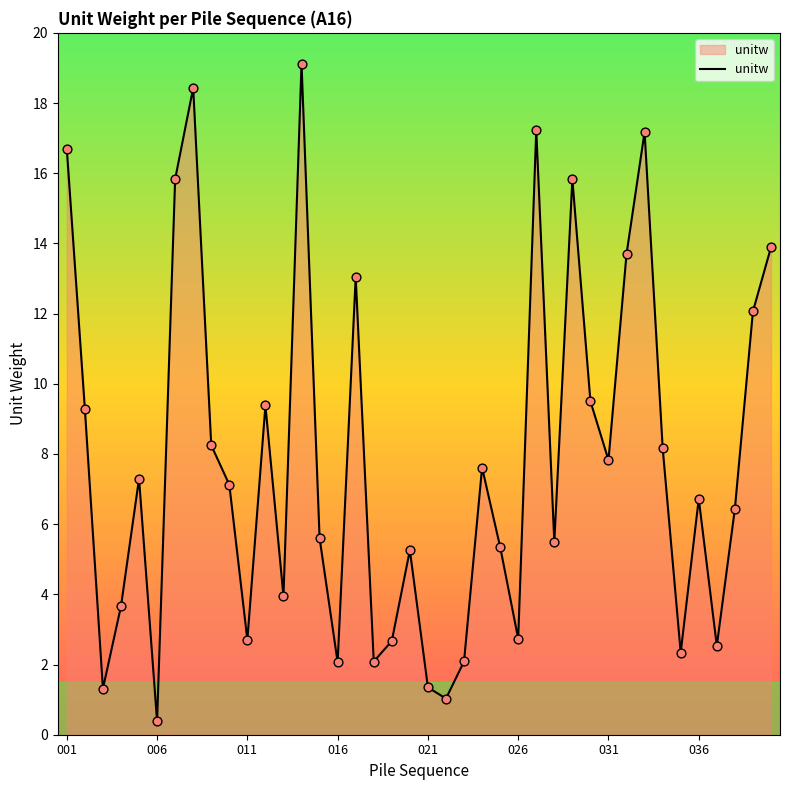

What is the maximum value shown in the chart?

19.1